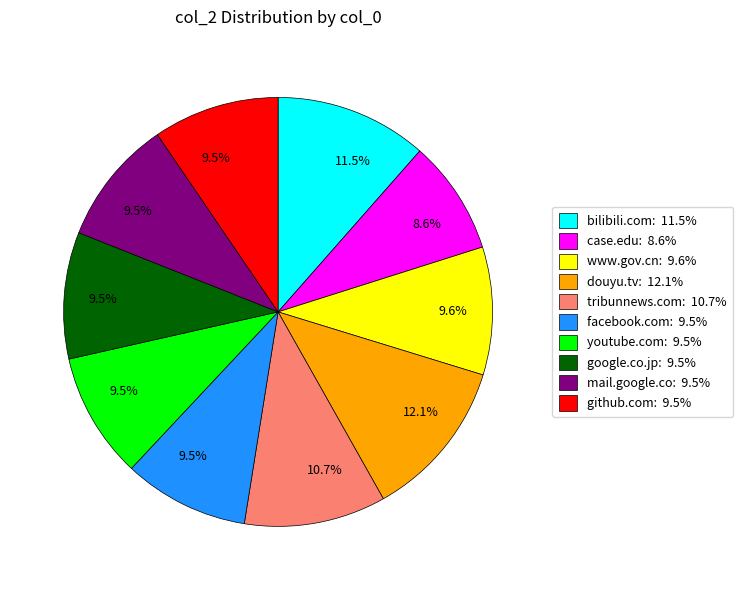

How many slices are in this pie chart?

10